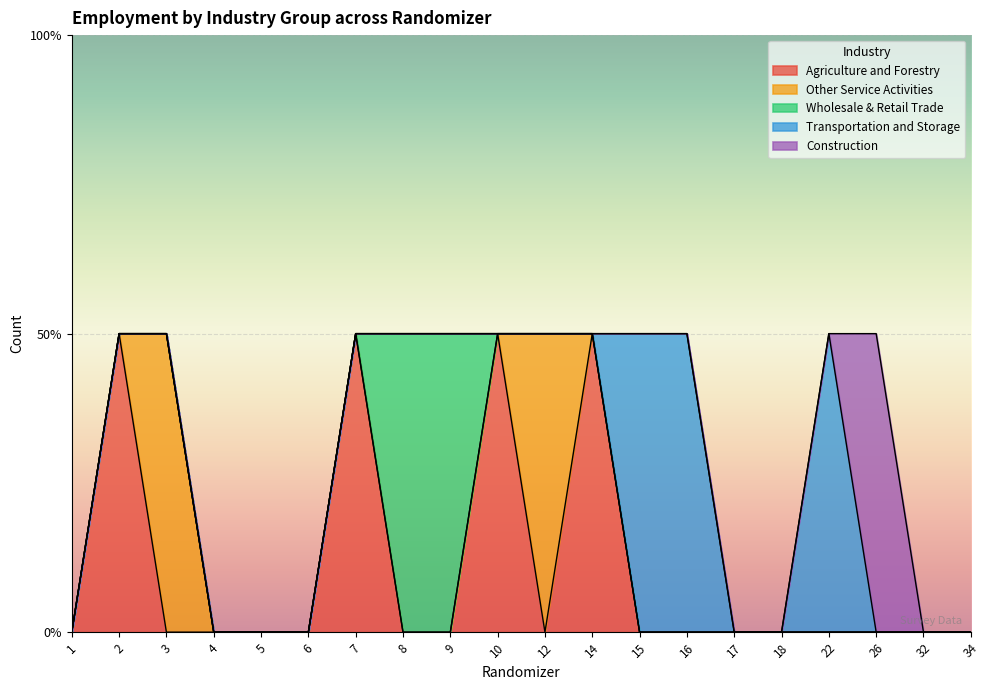

At how many categories does at least one series exceed 0?

12